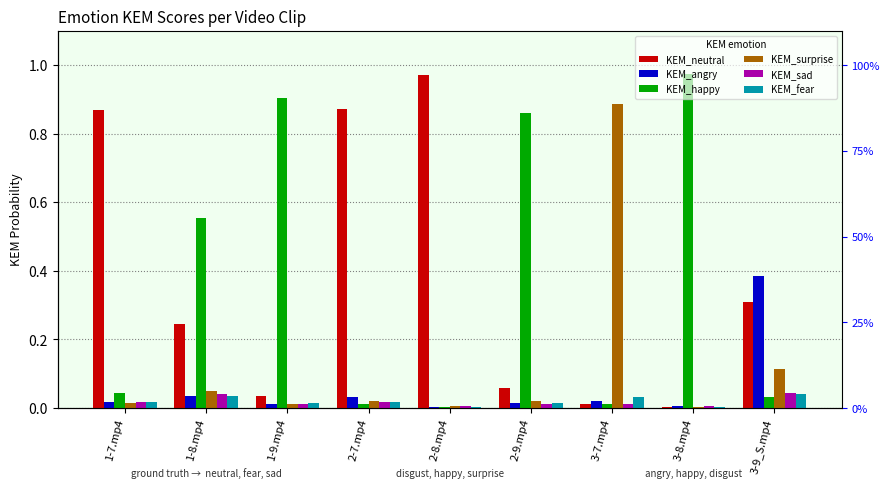

Reading left to right, list all the values displayed in this chart.

KEM_neutral: 0.9	0.2	0.0	0.9	1.0	0.1	0.0	0.0	0.3
KEM_angry: 0.0	0.0	0.0	0.0	0.0	0.0	0.0	0.0	0.4
KEM_happy: 0.0	0.6	0.9	0.0	0.0	0.9	0.0	1.0	0.0
KEM_surprise: 0.0	0.1	0.0	0.0	0.0	0.0	0.9	0.0	0.1
KEM_sad: 0.0	0.0	0.0	0.0	0.0	0.0	0.0	0.0	0.0
KEM_fear: 0.0	0.0	0.0	0.0	0.0	0.0	0.0	0.0	0.0